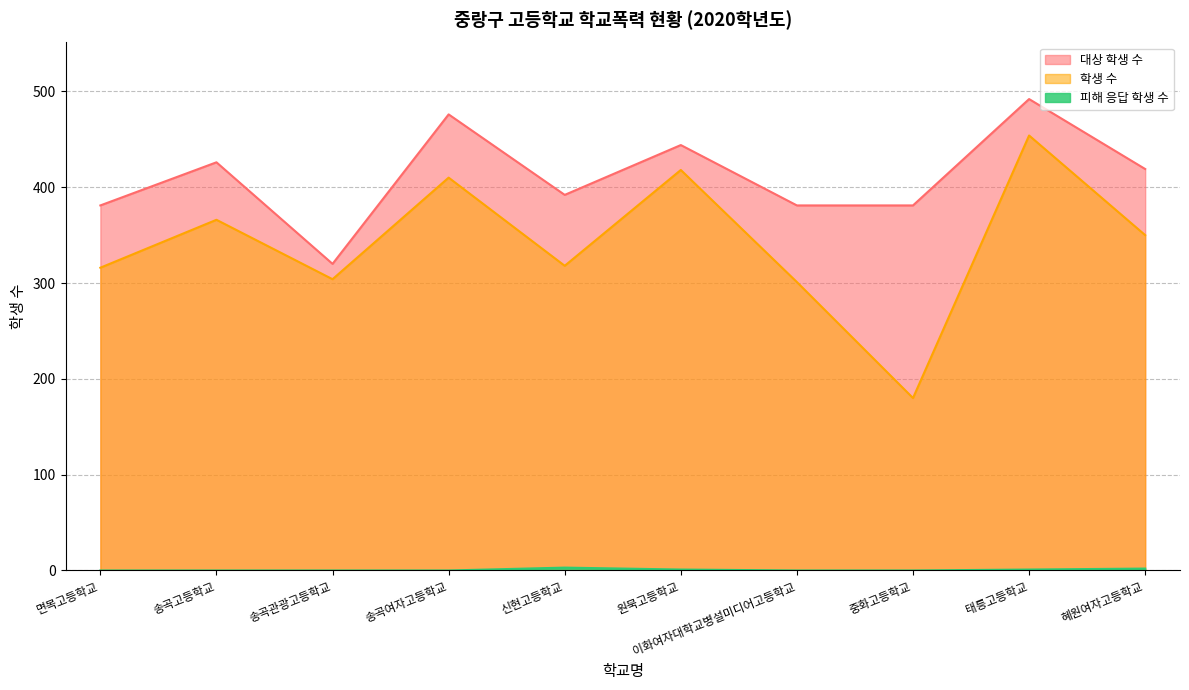

True or false: 학생 수 has a value of 698 at 태릉고등학교.

False